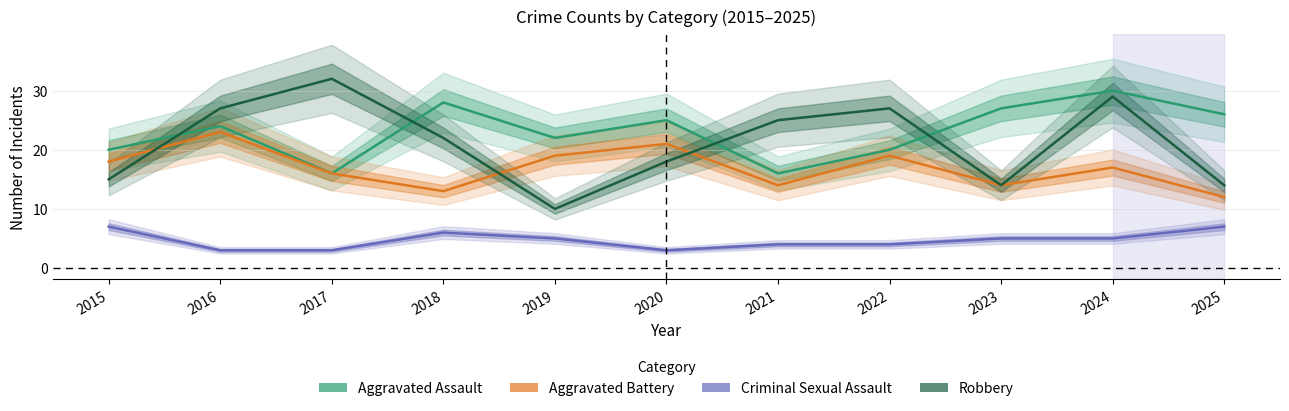

At which category is the sum across all series the highest?

2024